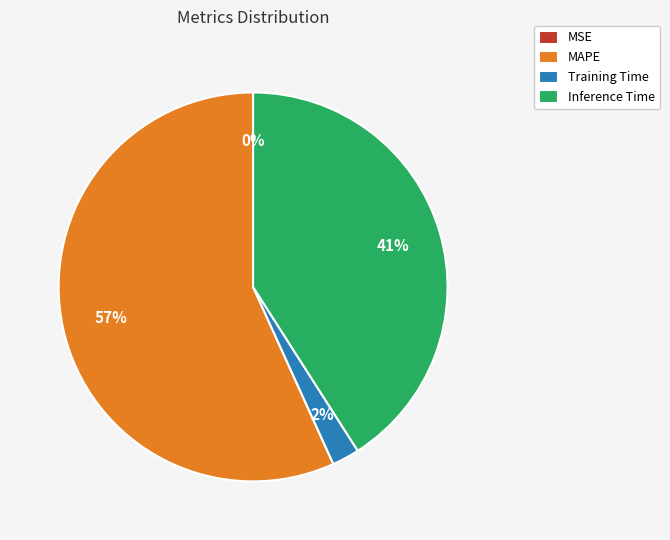

Which has a higher value, Inference Time or Training Time?

Inference Time